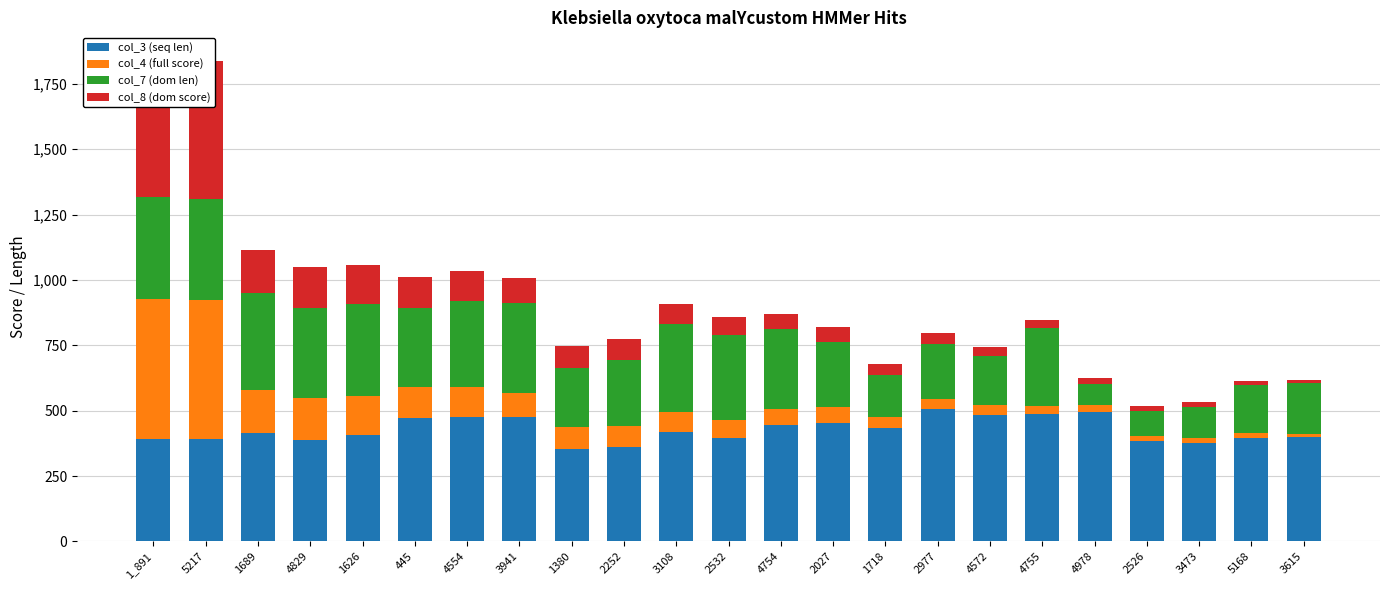

How many data points in col_8 (dom score) are above 68?

12